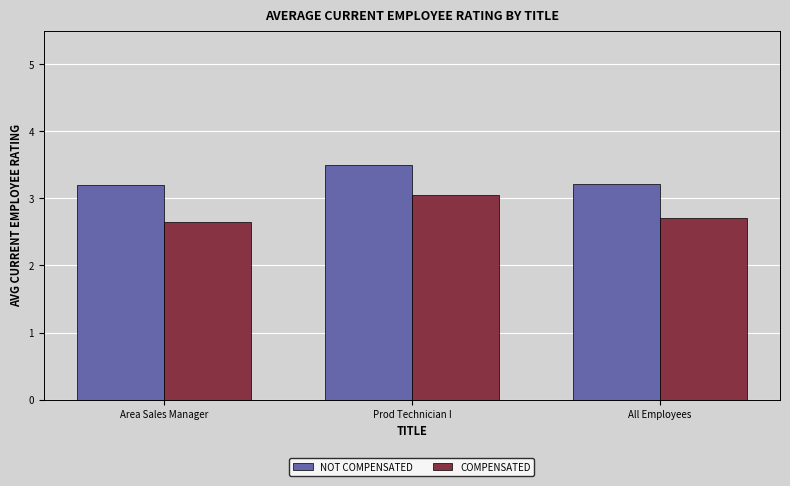

What position from the left is Prod Technician I?

2